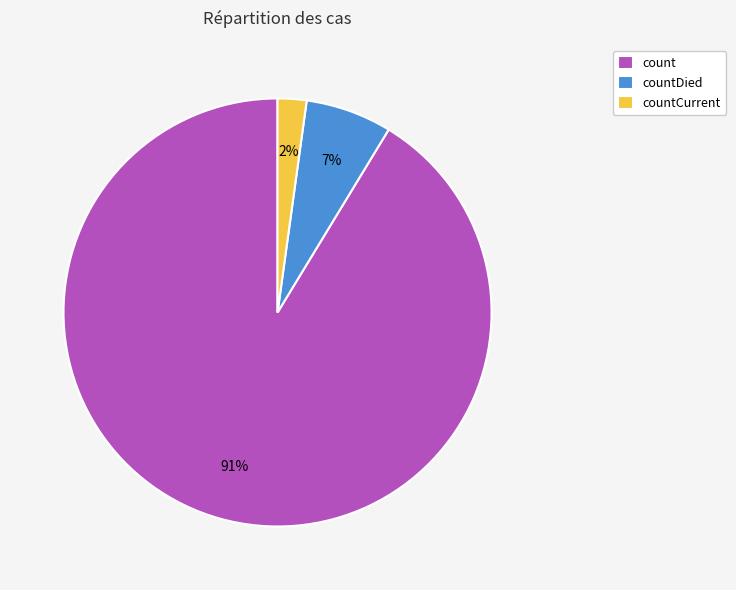

Is it true that countDied is 1% of the pie?

False